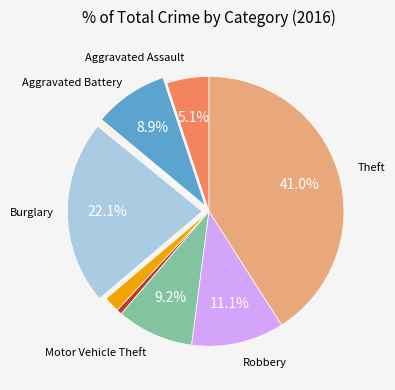

To the nearest percent, what is the difference between the largest and smallest slice percentages?

41%